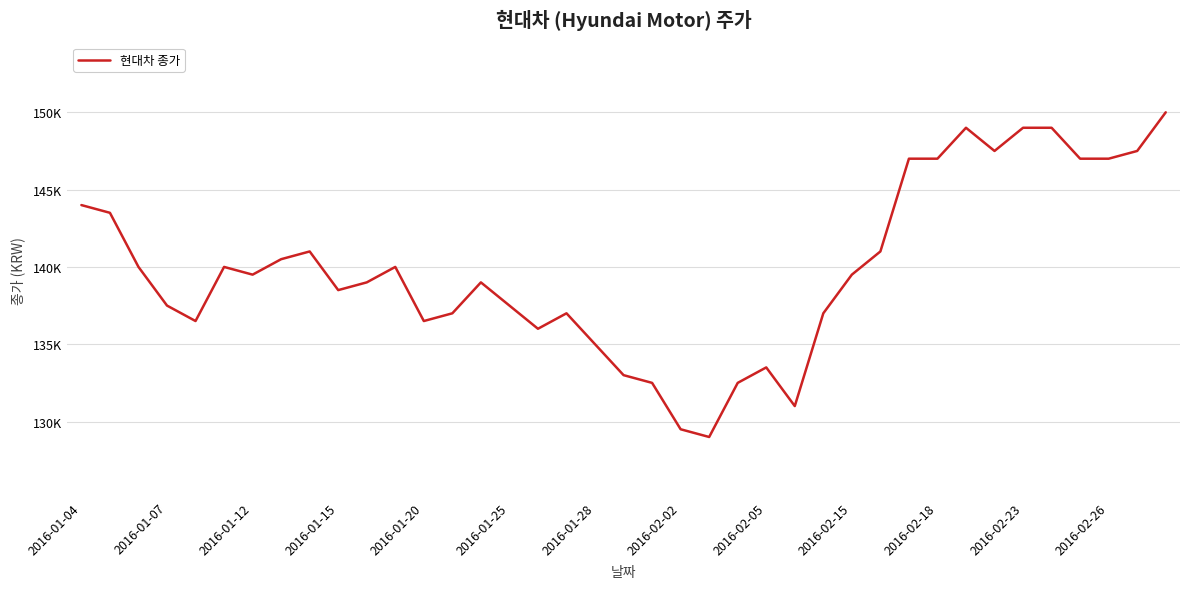

True or false: there are more than 2 points higher than both neighbors.

True